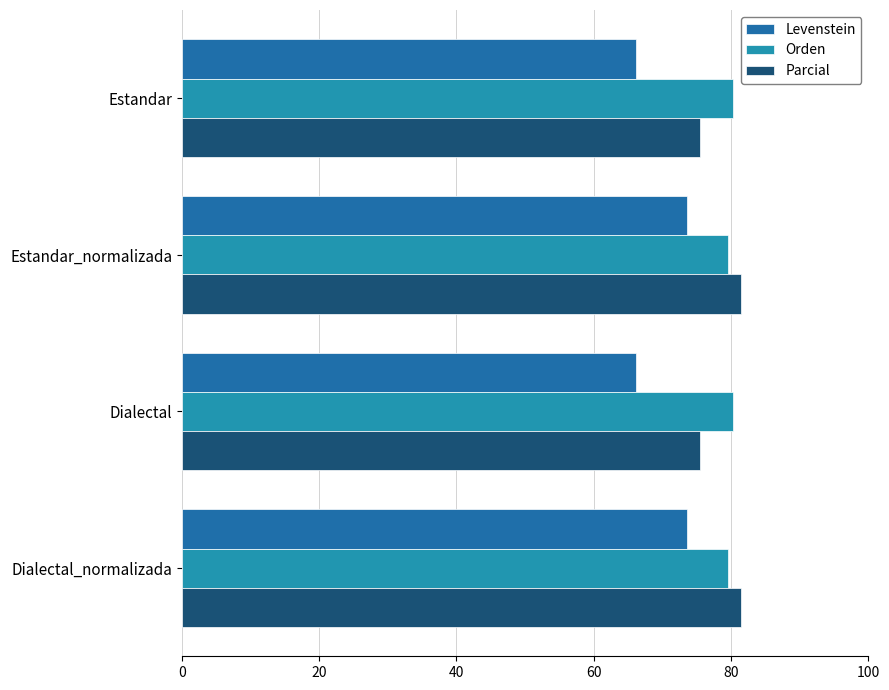

What is the difference between the maximum and second lowest values in the Levenstein series?

7.5